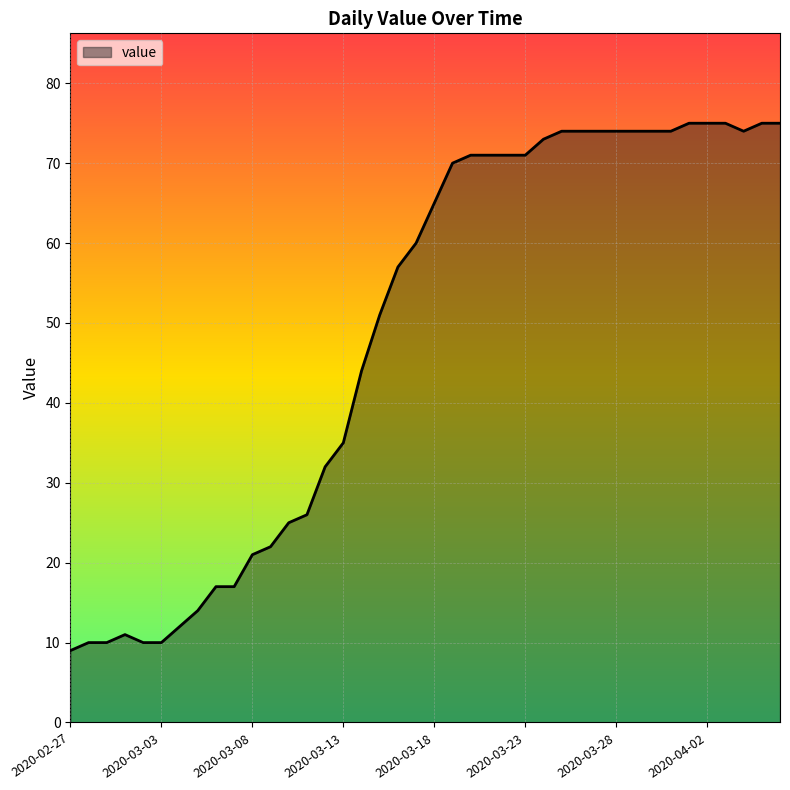

Count the number of data series in this chart.

1